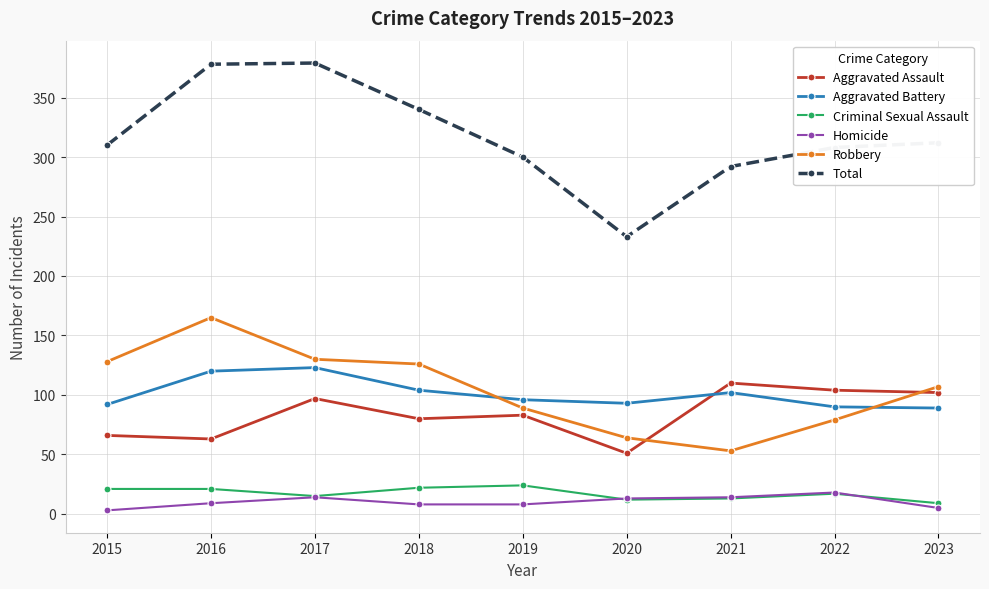

Does the chart have visible grid lines?

Yes